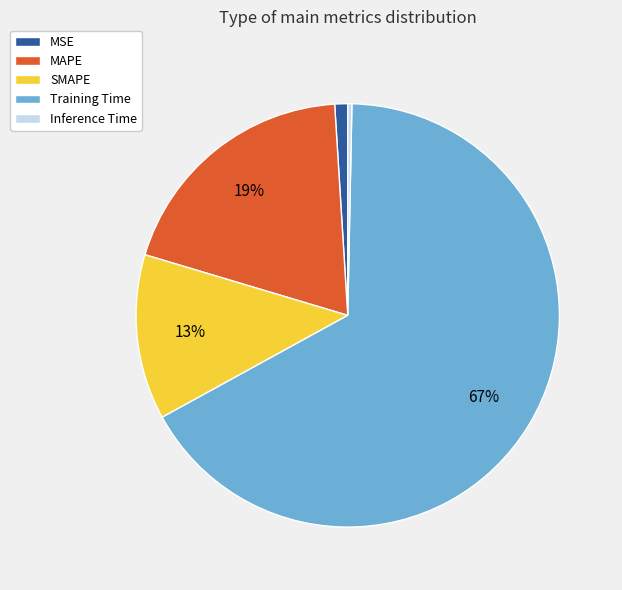

To the nearest percent, what is the average slice percentage?

20%